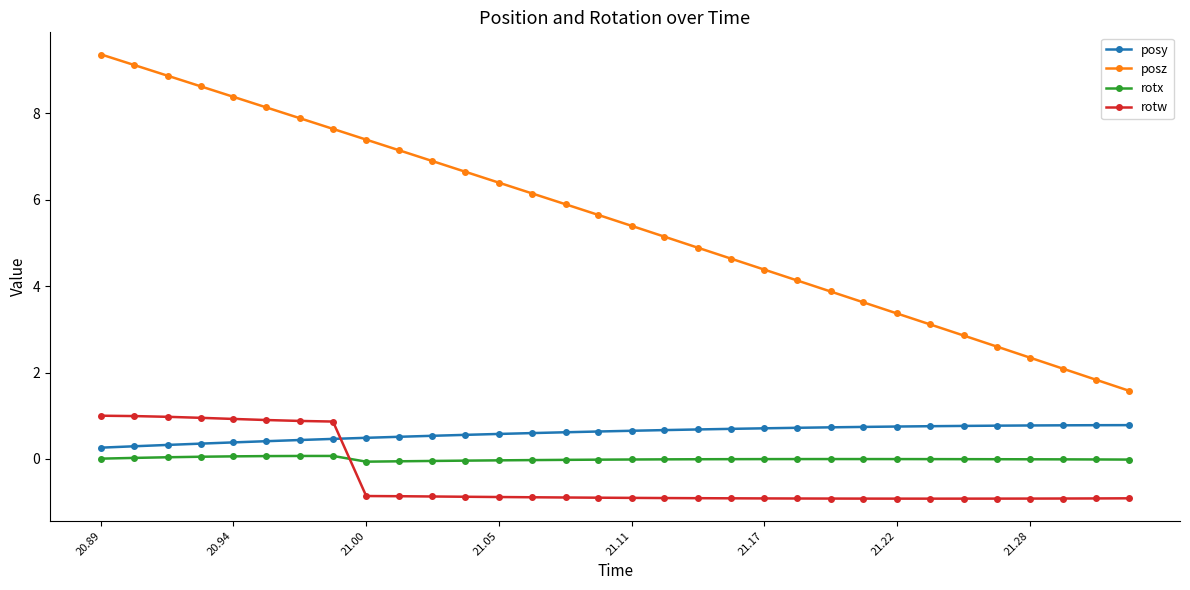

Which series has the widest spread of values?

posz